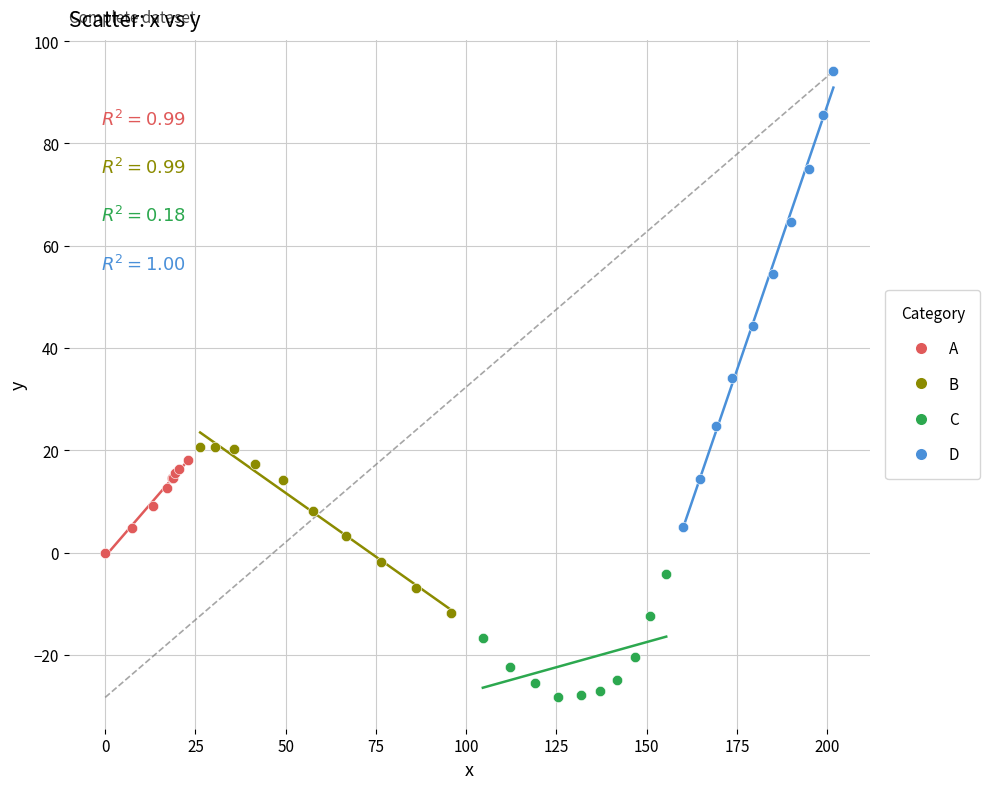

Which series reaches the minimum Y coordinate?

C